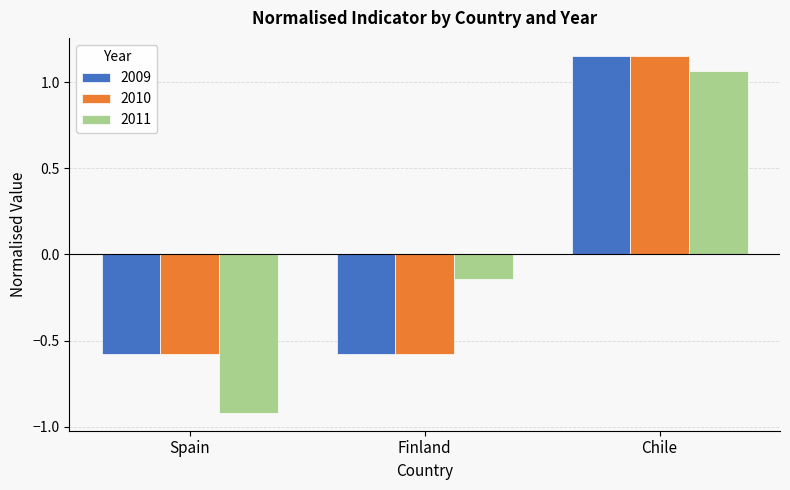

Rank the categories by 2011 value from highest to lowest.

Chile, Finland, Spain